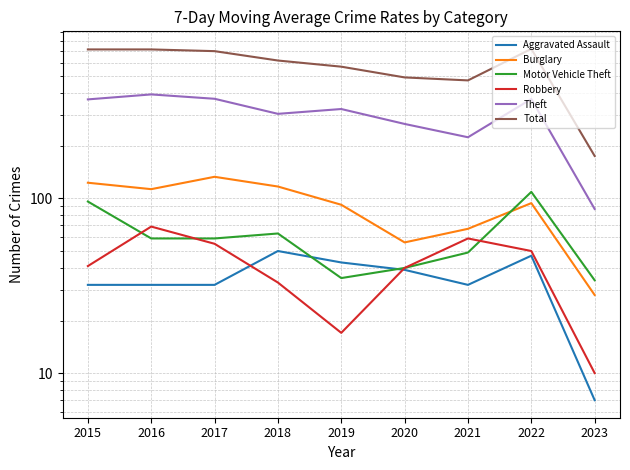

The Burglary series shows 111 at 2021. True or false?

False